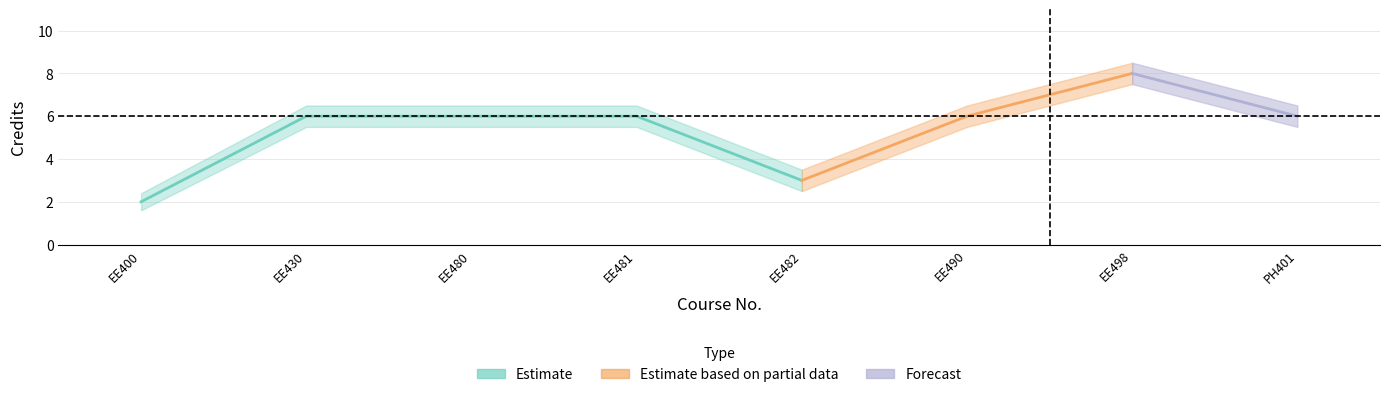

How many distinct data groups are displayed?

3